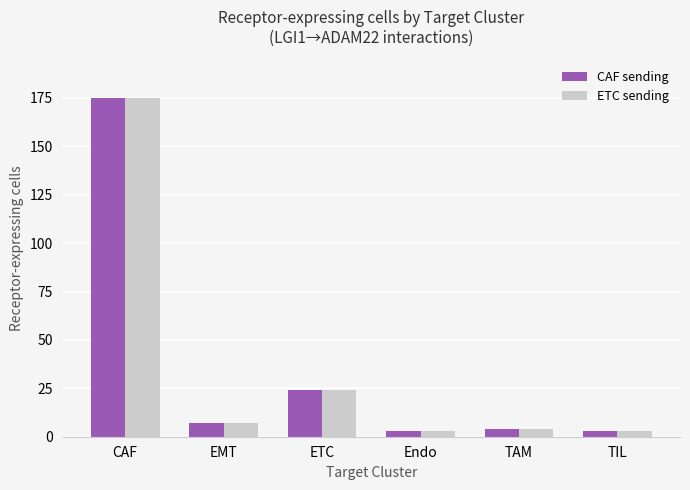

Reading left to right, what are all the values shown in this chart?

CAF sending: CAF=175	EMT=7	ETC=24	Endo=3	TAM=4	TIL=3
ETC sending: CAF=175	EMT=7	ETC=24	Endo=3	TAM=4	TIL=3